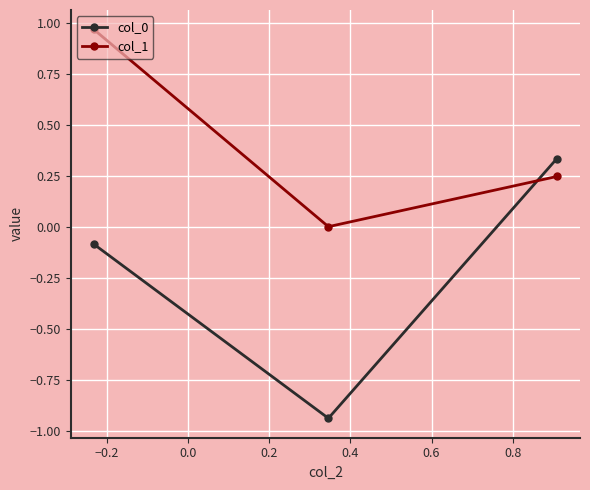

What is the sum of all col_1 values?

1.2